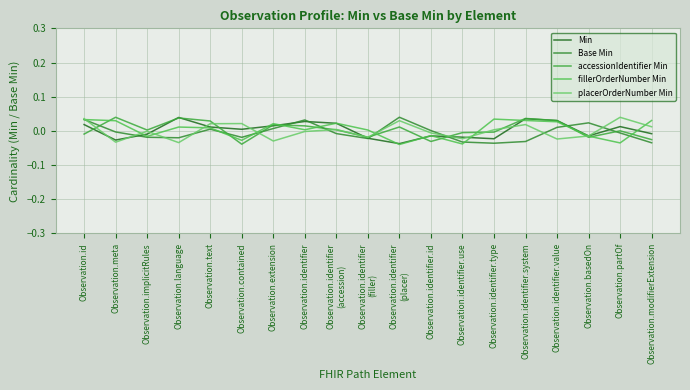

How many lines are shown in the chart?

5